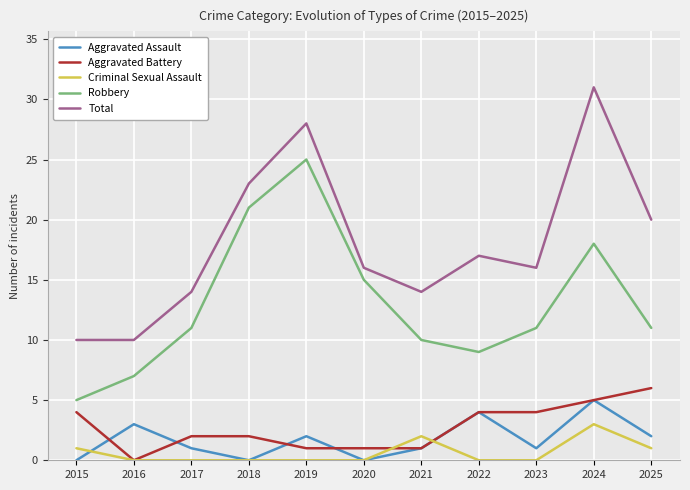

Which series changed the most between 2017 and 2018?

Robbery